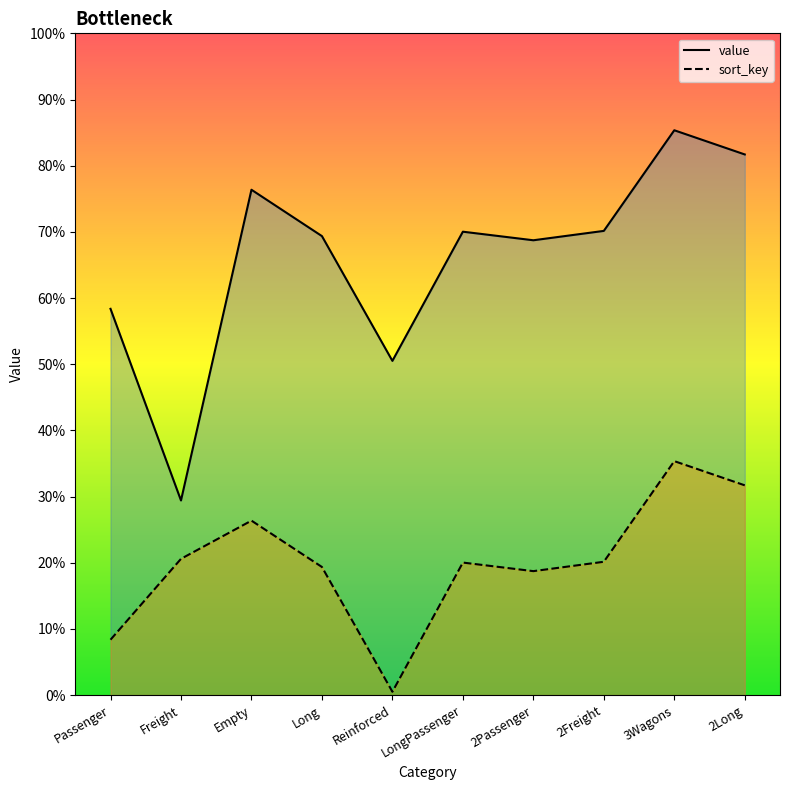

Does the chart have visible grid lines?

No